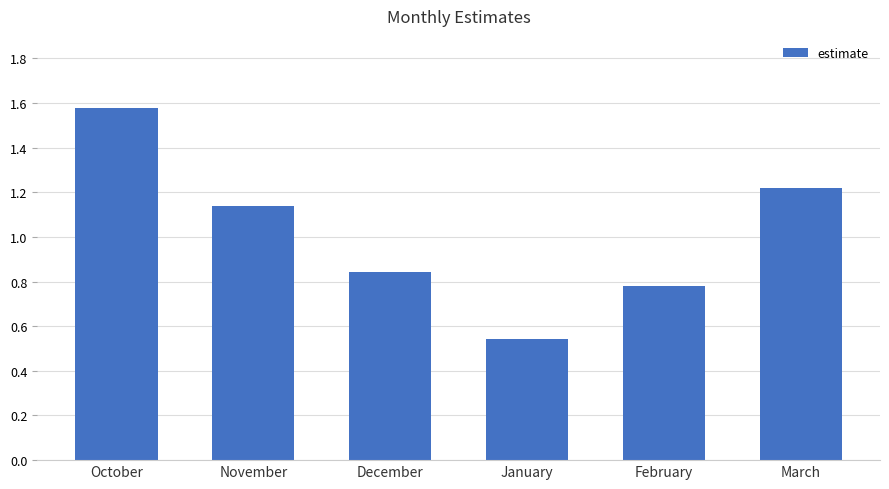

Where does the data first go above 1?

October